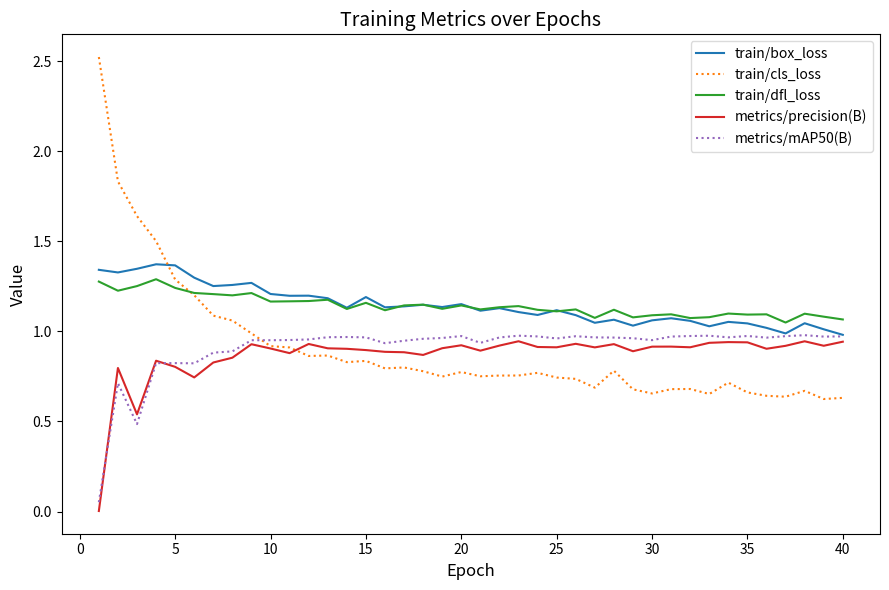

What is the maximum value shown in the chart?

2.5